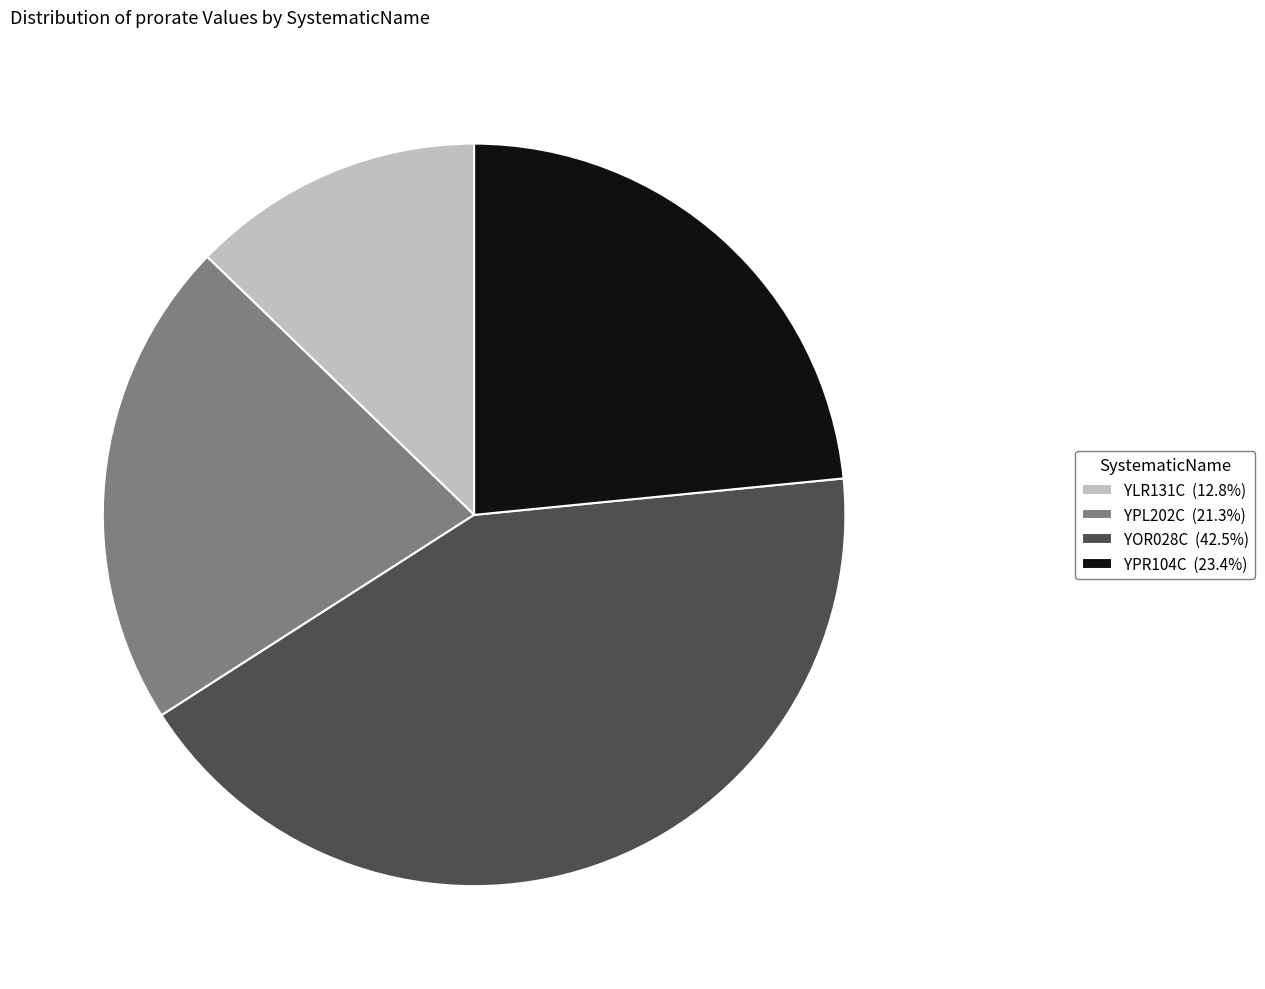

True or false: YLR131C accounts for 23% of the total.

False